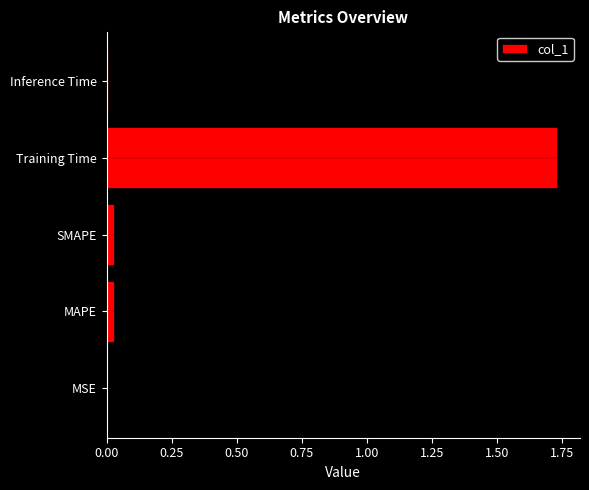

Which label corresponds to the largest value in the chart?

Training Time